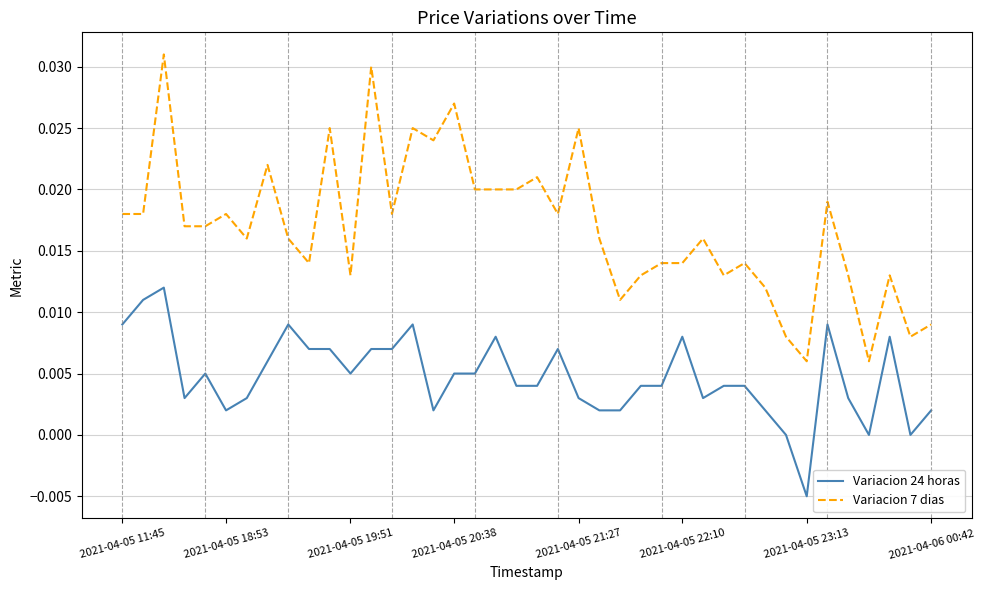

Which series has the largest range (max minus min)?

Variacion 7 dias